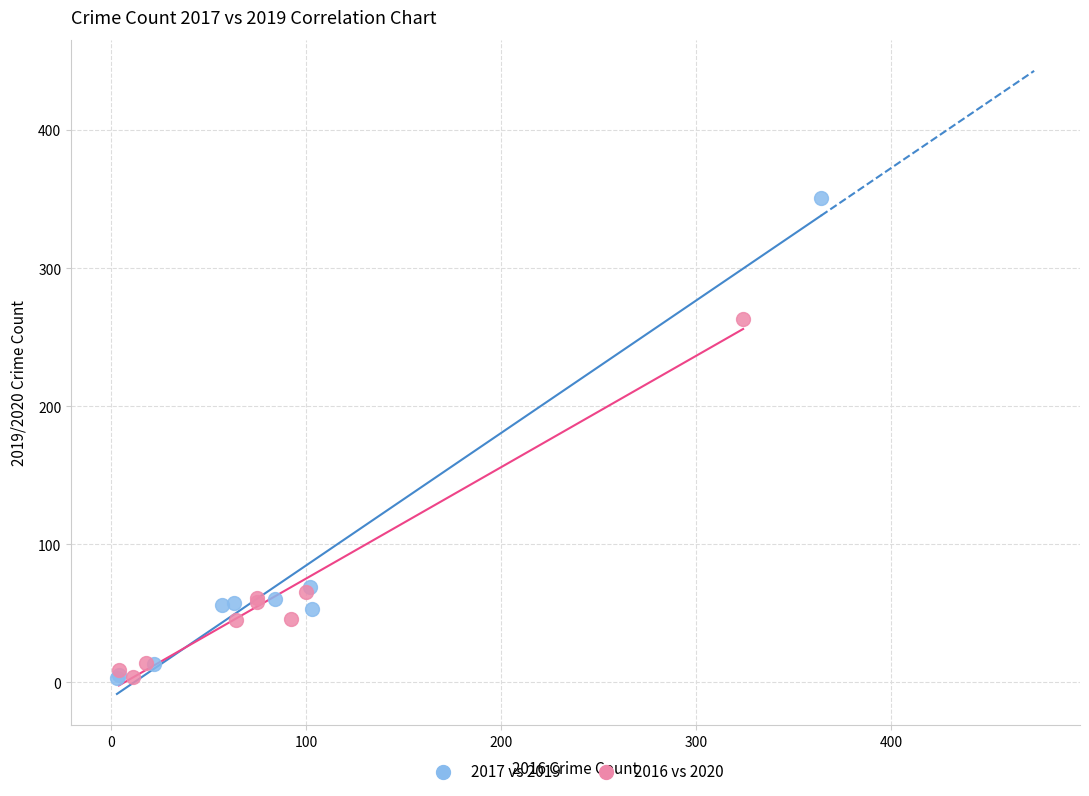

Which series has the largest Y range (max minus min)?

2017 vs 2019